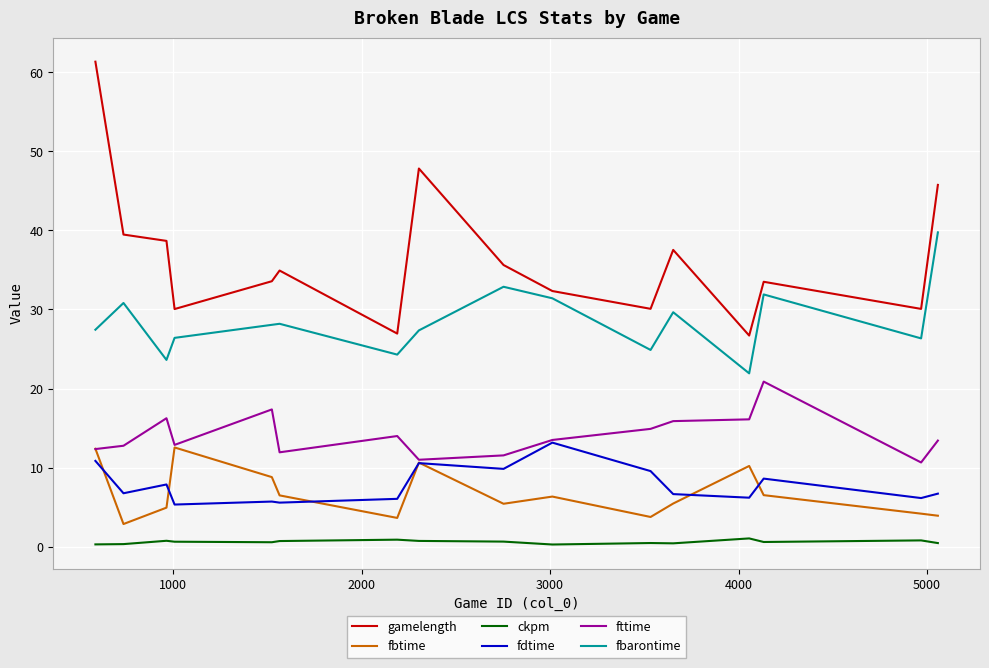

What is the difference between the second highest and minimum values in the fbtime series?

9.5